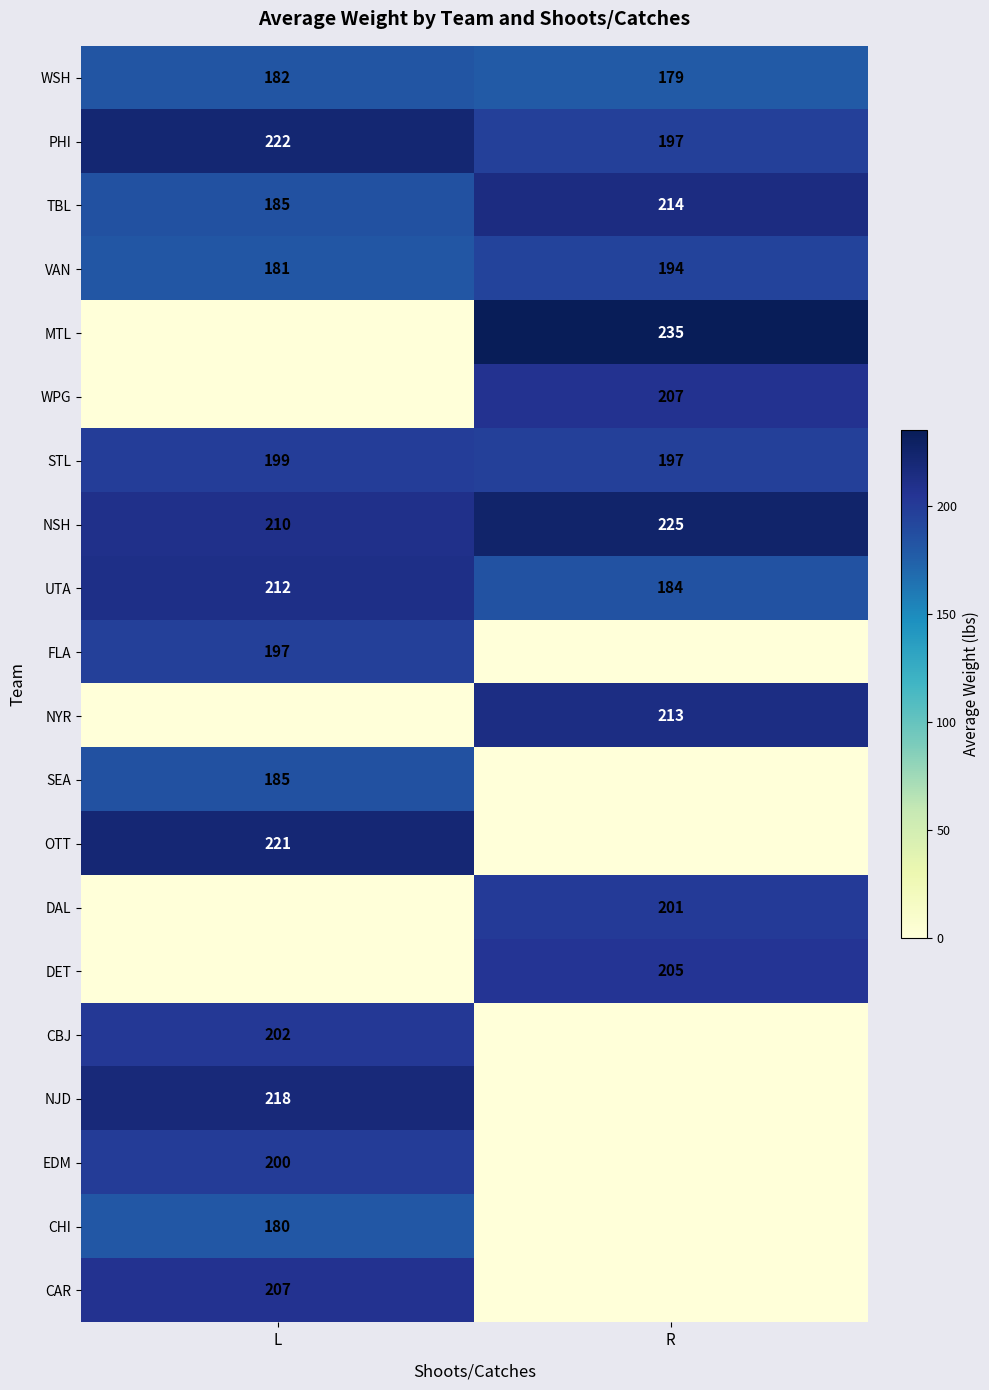

Is the value of CHI at L greater than the value of VAN at R?

No